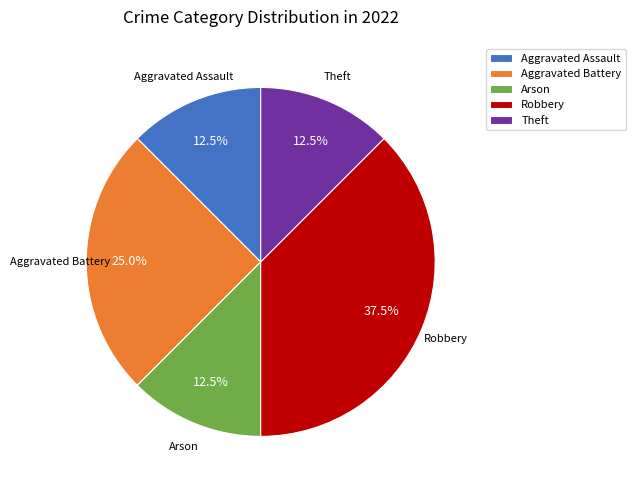

Which has a higher value, Robbery or Theft?

Robbery